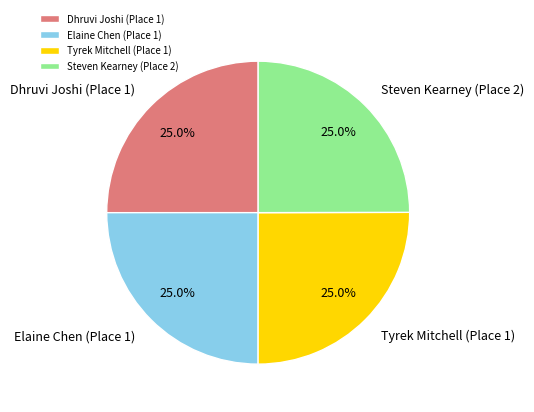

How many slices are in this pie chart?

4